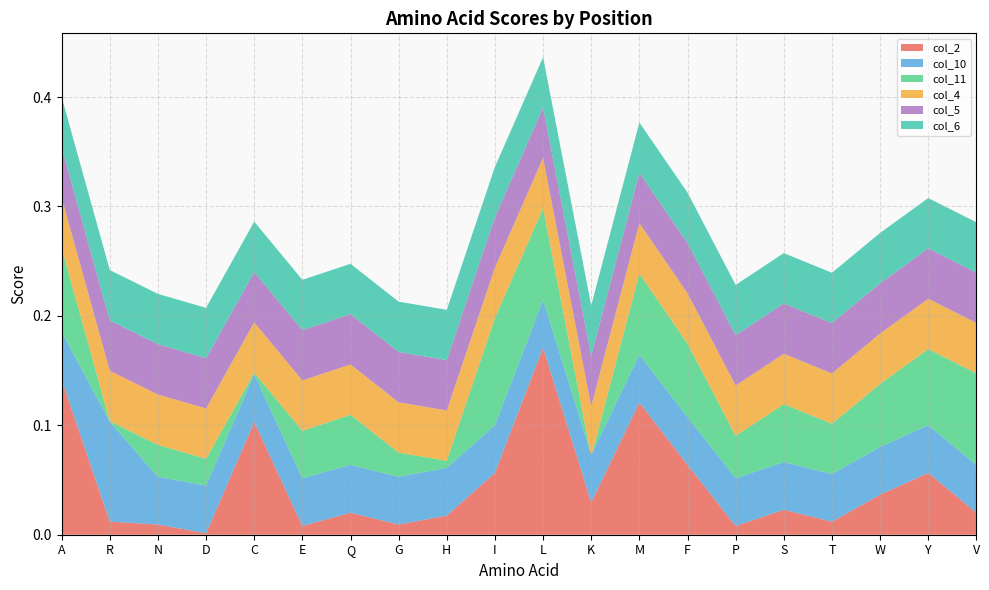

Reading left to right, list all the values displayed in this chart.

col_2: 0.1	0.0	0.0	0.0	0.1	0.0	0.0	0.0	0.0	0.1	0.2	0.0	0.1	0.1	0.0	0.0	0.0	0.0	0.1	0.0
col_10: 0.0	0.1	0.0	0.0	0.0	0.0	0.0	0.0	0.0	0.0	0.0	0.0	0.0	0.0	0.0	0.0	0.0	0.0	0.0	0.0
col_11: 0.1	0.0	0.0	0.0	0.0	0.0	0.0	0.0	0.0	0.1	0.1	-0.0	0.1	0.1	0.0	0.1	0.0	0.1	0.1	0.1
col_4: 0.0	0.0	0.0	0.0	0.0	0.0	0.0	0.0	0.0	0.0	0.0	0.0	0.0	0.0	0.0	0.0	0.0	0.0	0.0	0.0
col_5: 0.0	0.0	0.0	0.0	0.0	0.0	0.0	0.0	0.0	0.0	0.0	0.0	0.0	0.0	0.0	0.0	0.0	0.0	0.0	0.0
col_6: 0.0	0.0	0.0	0.0	0.0	0.0	0.0	0.0	0.0	0.0	0.0	0.0	0.0	0.0	0.0	0.0	0.0	0.0	0.0	0.0